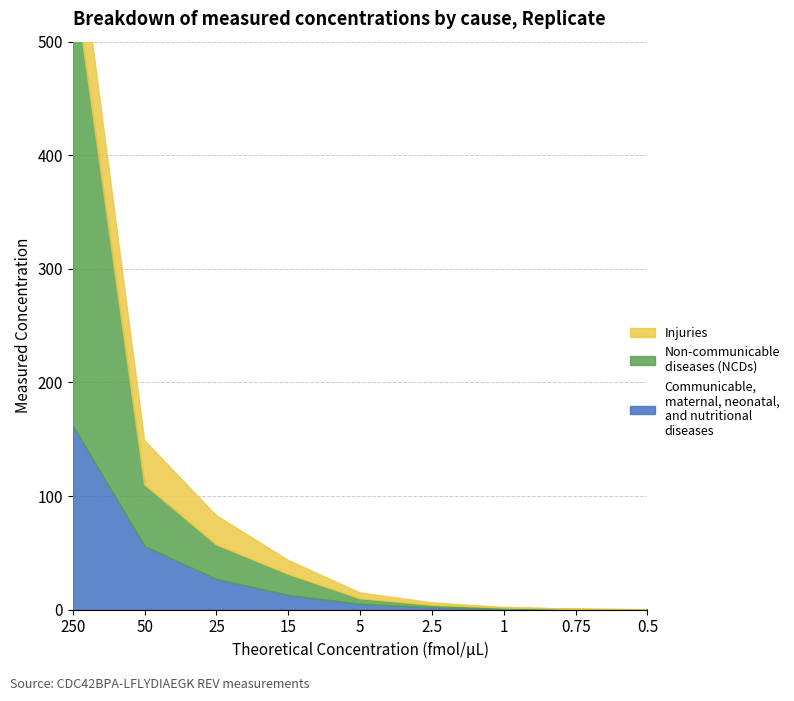

At which category does the chart reach its minimum across all series?

0.5